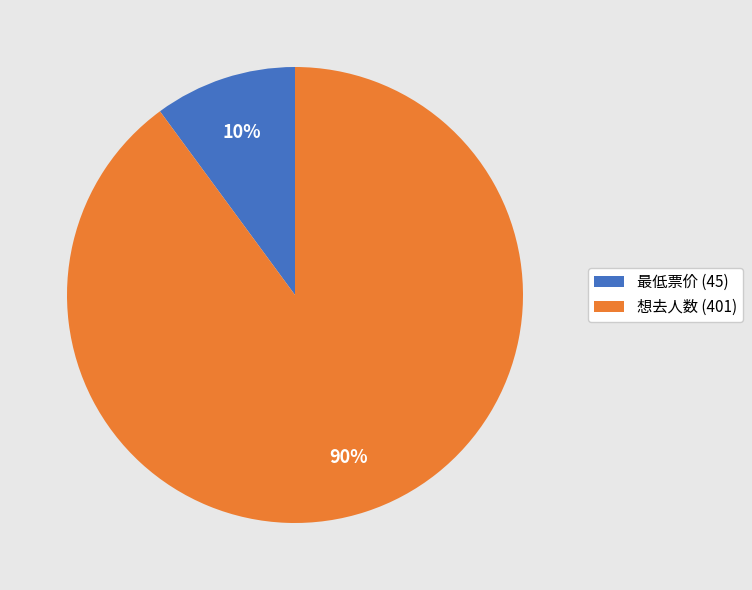

What is the majority slice?

想去人数 (401)